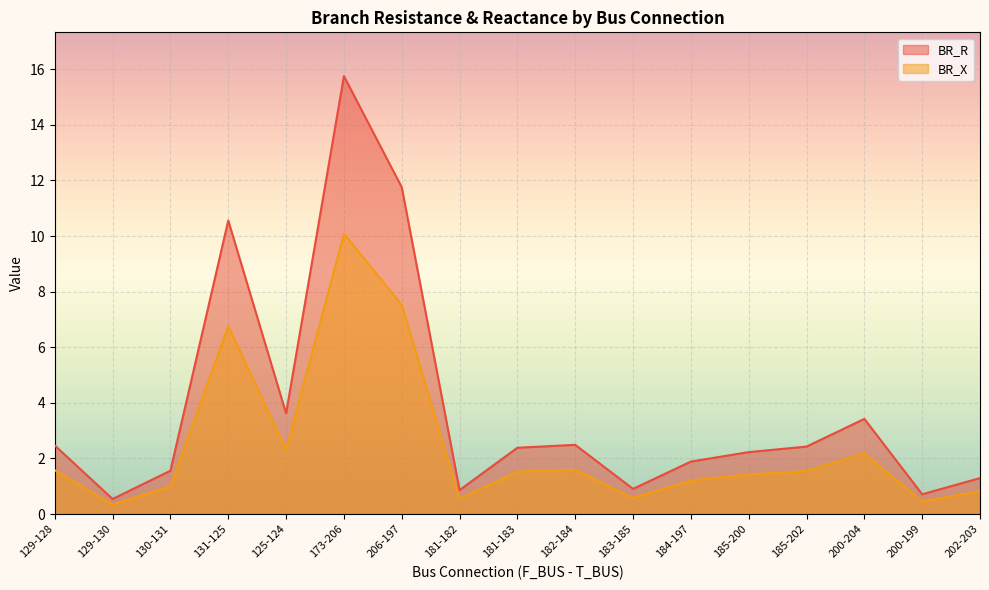

In BR_R, how many points are lower than both neighbors (excluding endpoints)?

5